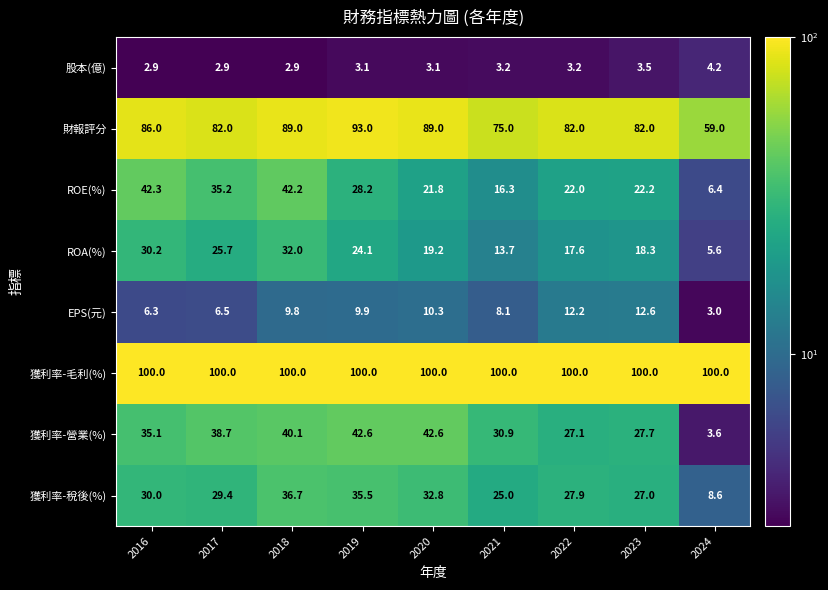

At which category is the sum across all series the highest?

2018